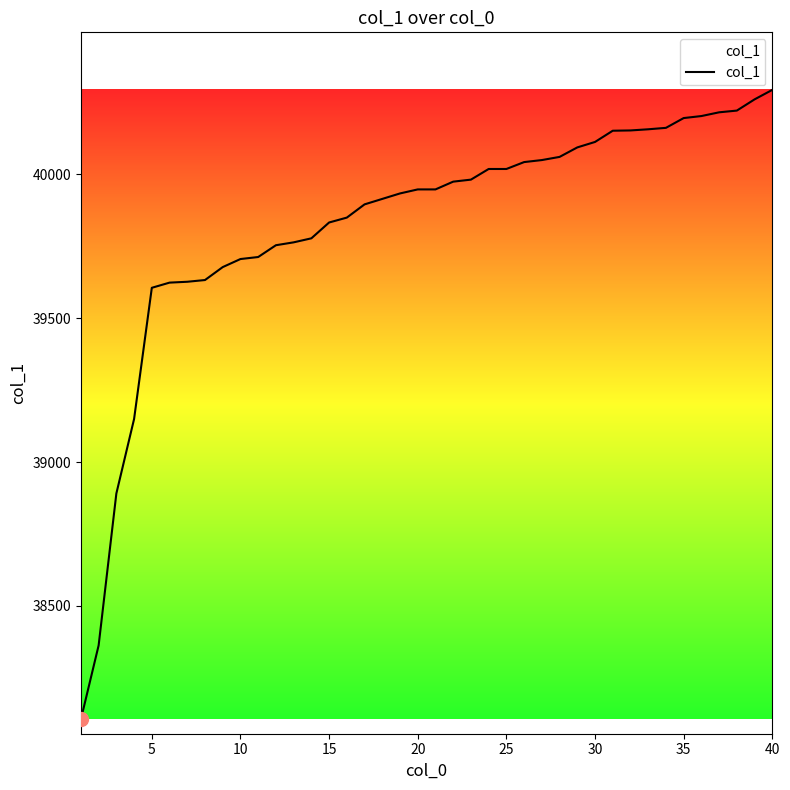

What is the greatest value displayed?

40294